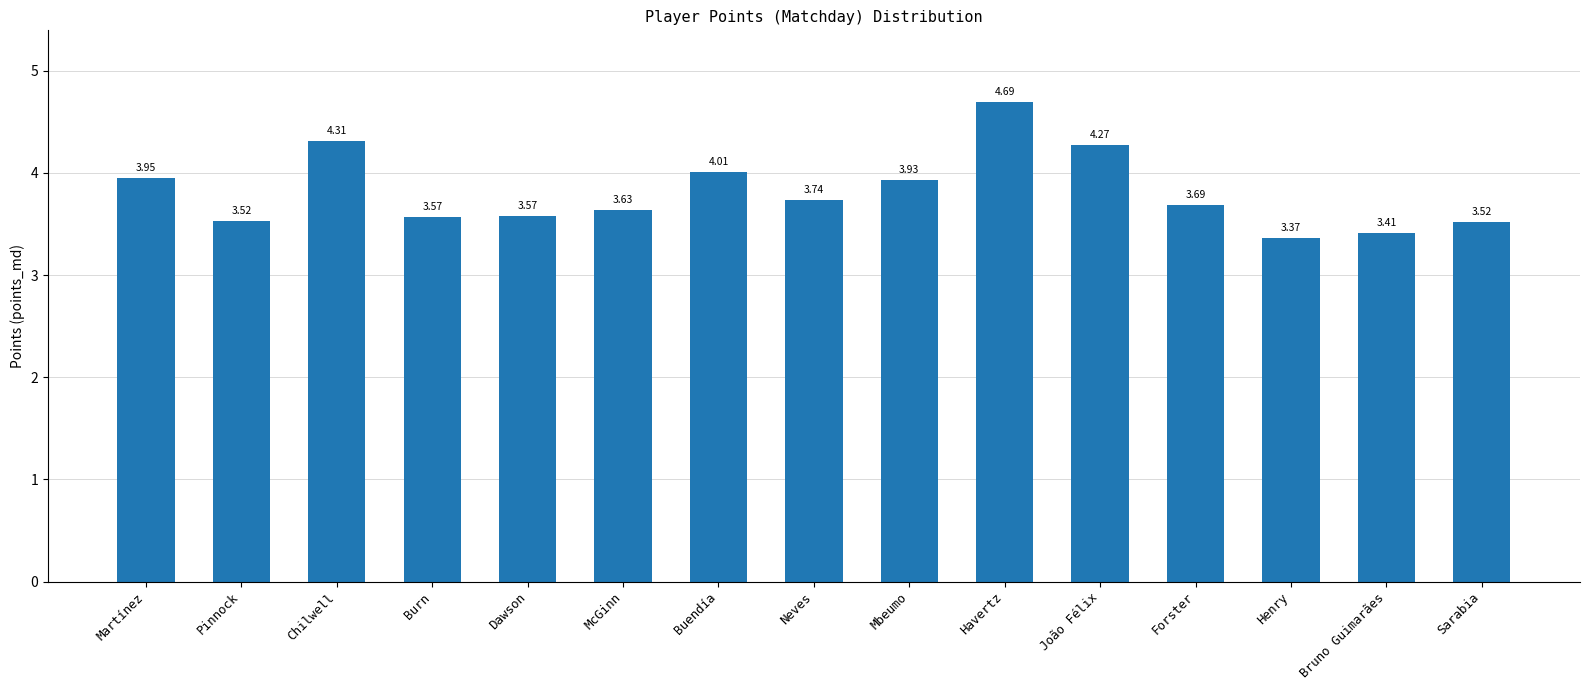

What is the label of the 4th bar from the left?

Burn